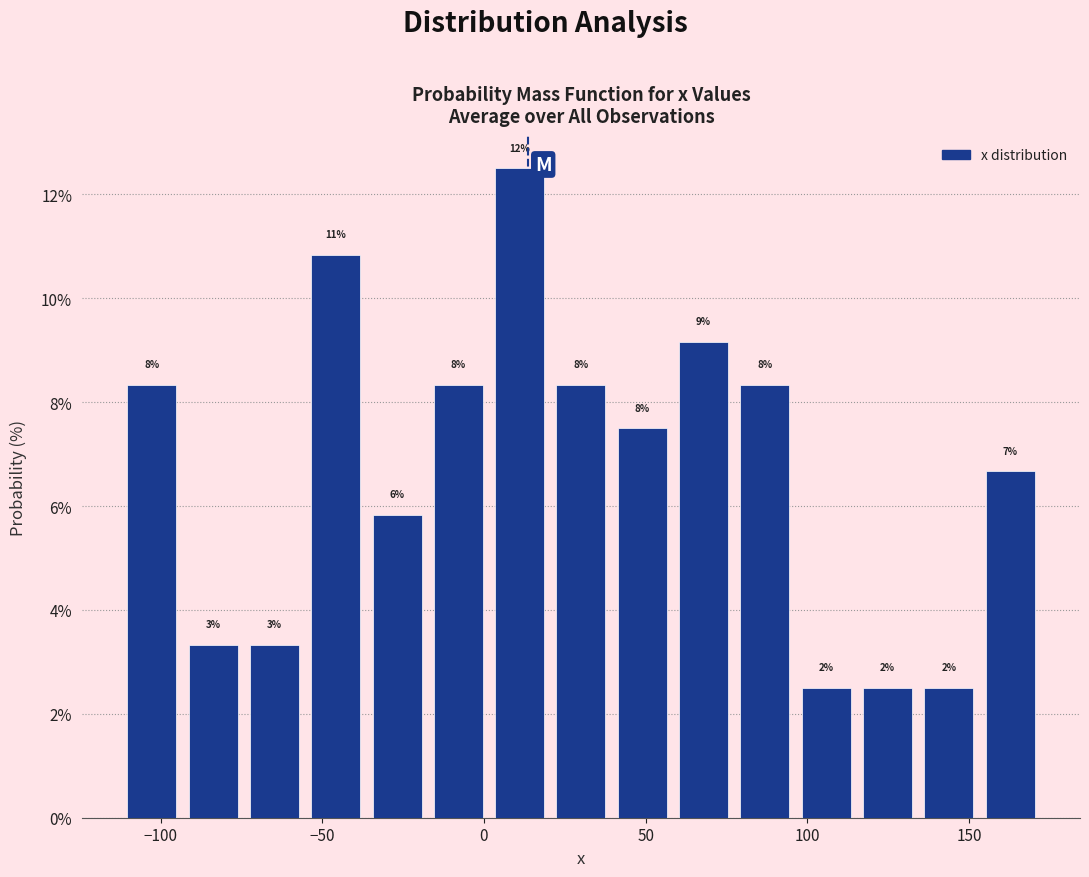

Around what value on the x-axis is the tallest bar? Give the approximate position of its centre, as read against the axis.

10